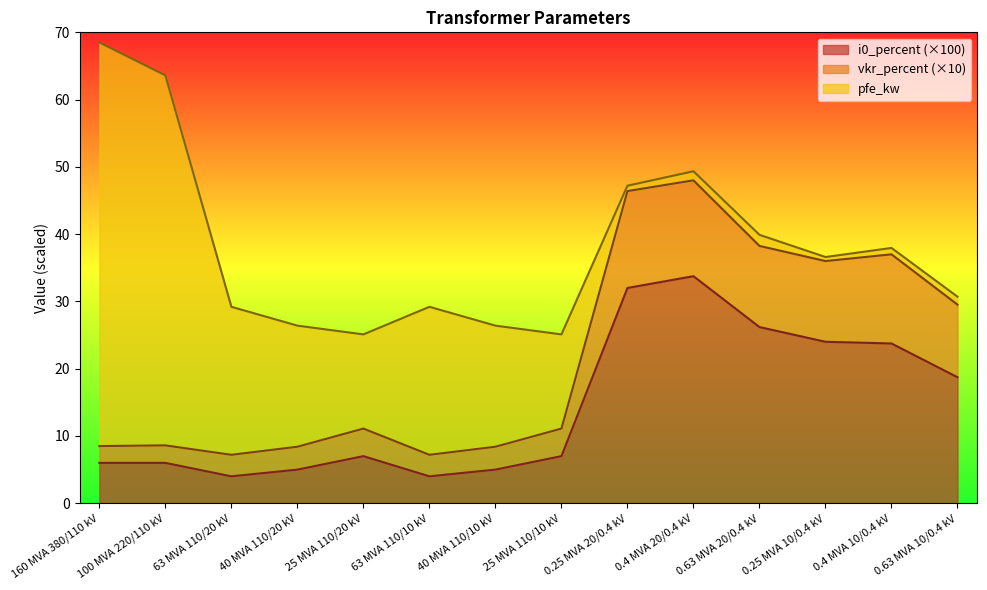

How many interior local valleys does the vkr_percent series have?

3